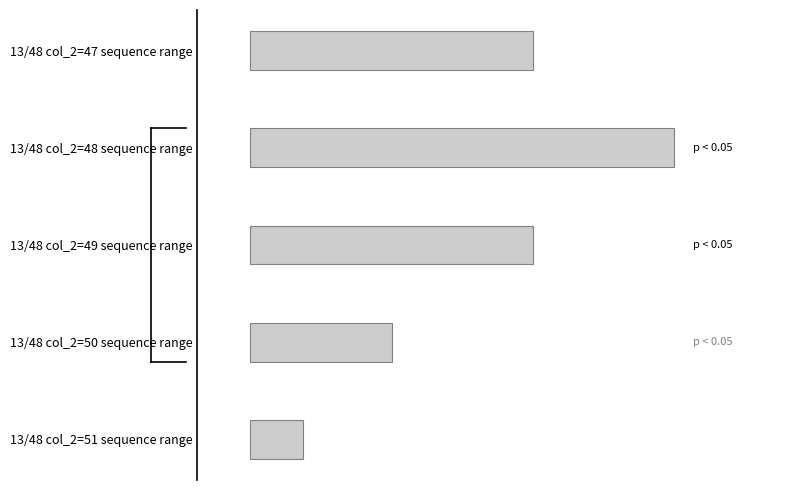

Rank the categories by value from lowest to highest.

13/48 col_2=51 sequence range, 13/48 col_2=50 sequence range, 13/48 col_2=47 sequence range, 13/48 col_2=49 sequence range, 13/48 col_2=48 sequence range